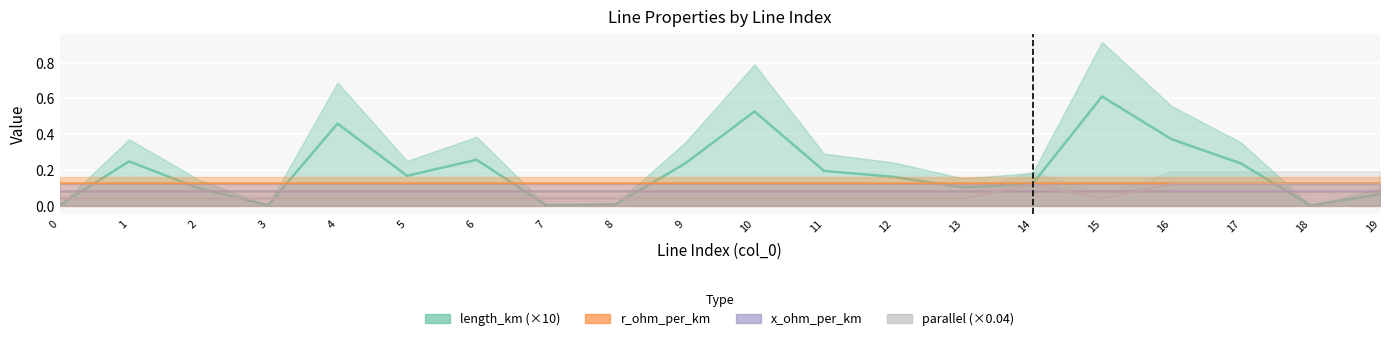

Is the value of parallel (×0.04) at 13 greater than the value of r_ohm_per_km at 18?

No